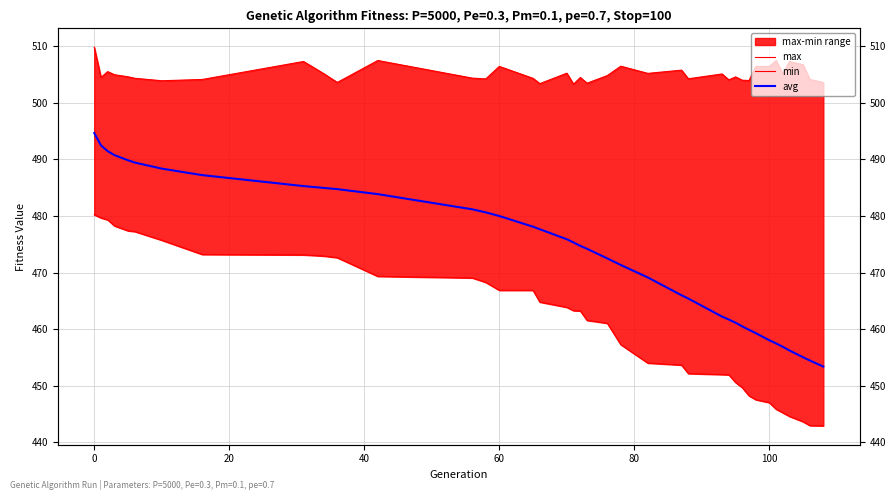

List the series in order of their overall mean, lowest first.

min, avg, max